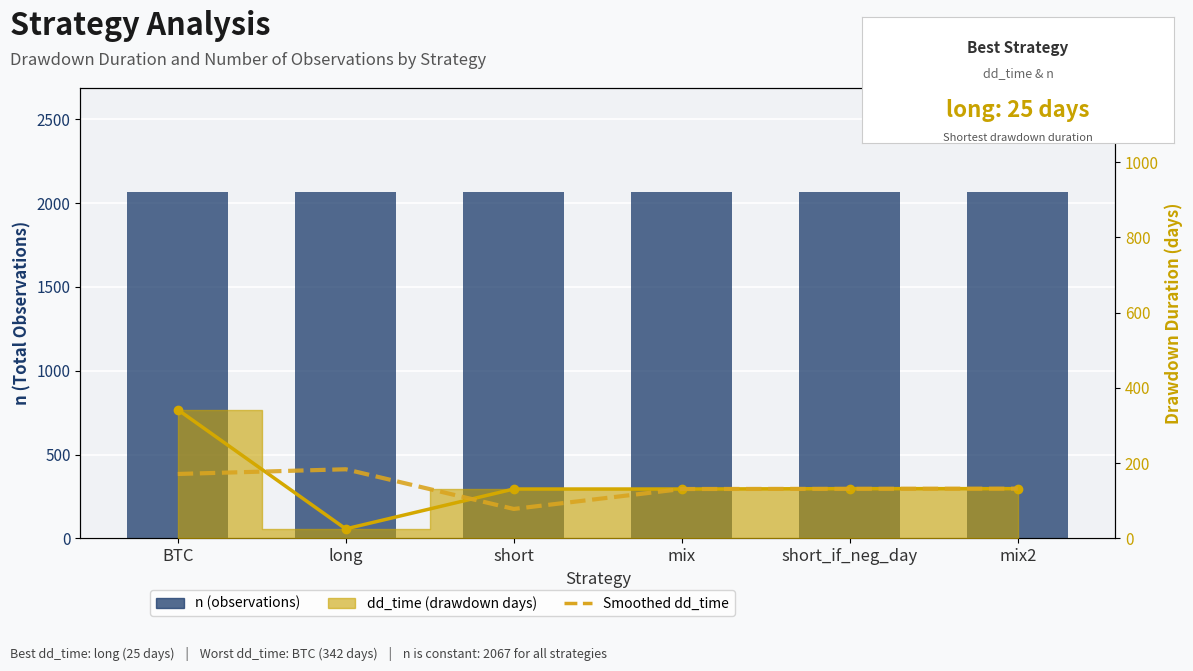

The Smoothed dd_time series shows 214.3 at mix. True or false?

False